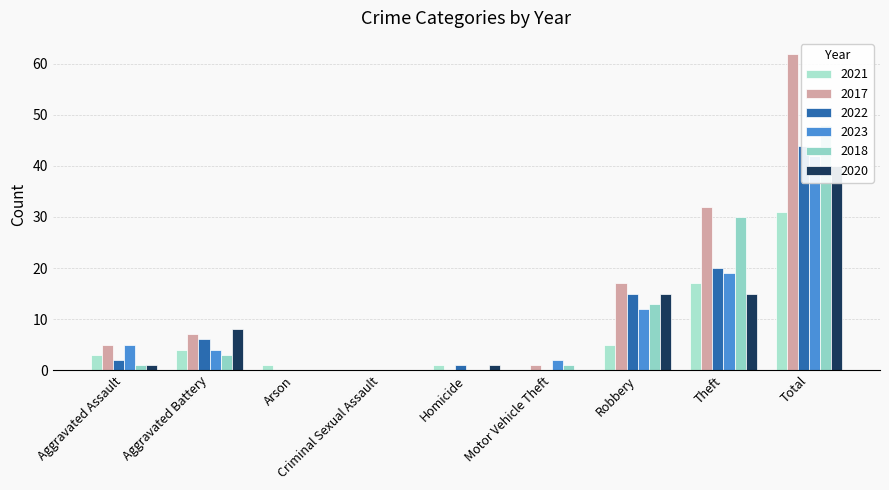

Are the bars horizontal?

No